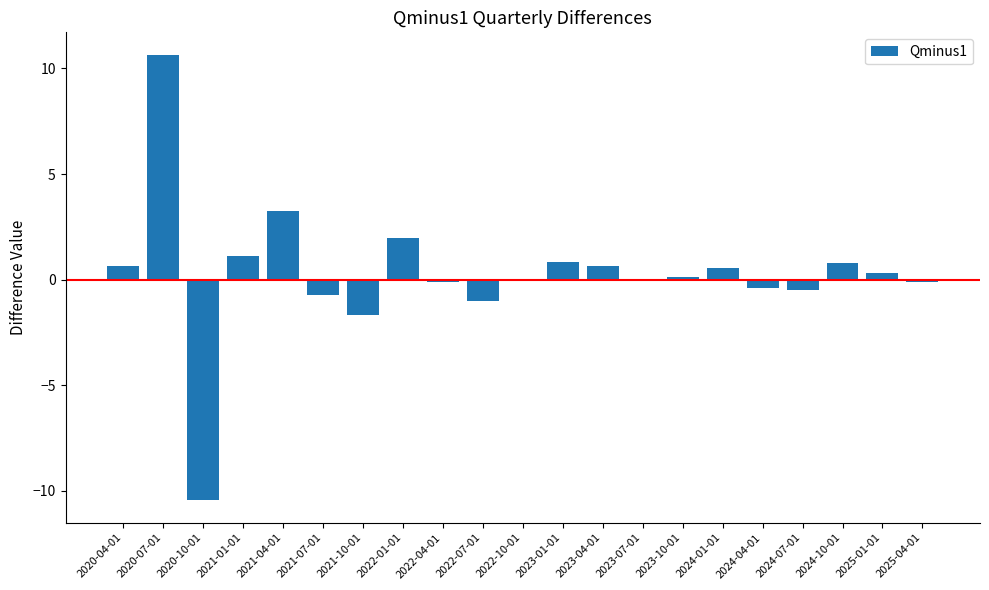

The value at 2023-07-01 is -0.1. True or false?

True